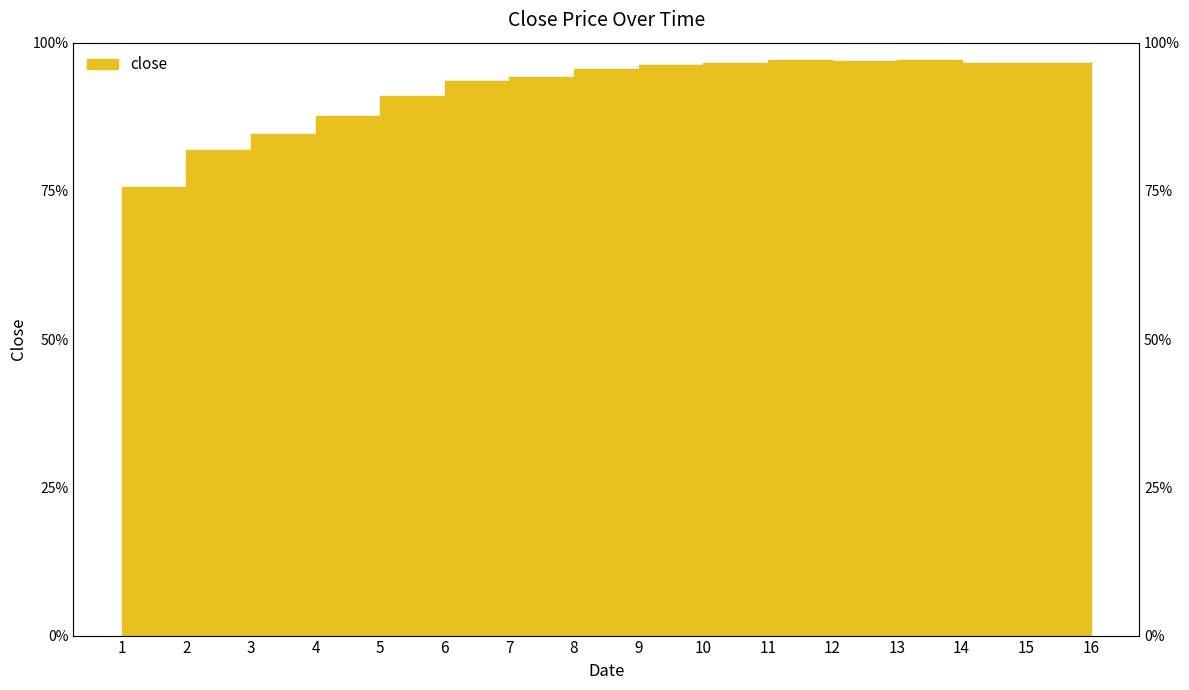

List the labels in order of value, smallest first.

1, 2, 3, 4, 5, 6, 7, 8, 9, 14, 10, 15, 16, 12, 11, 13